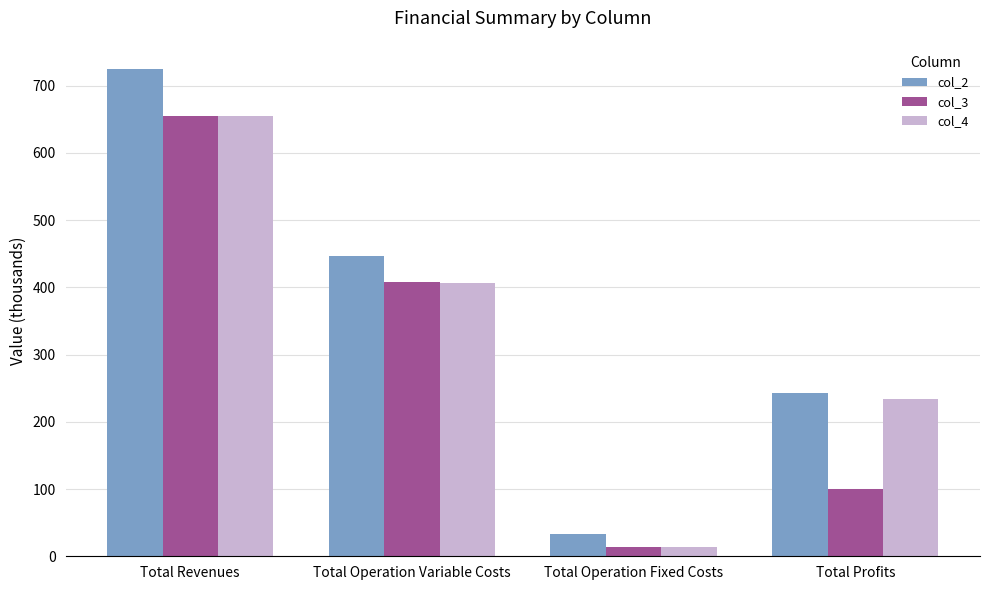

What is the average value of the col_4 series?

327.1